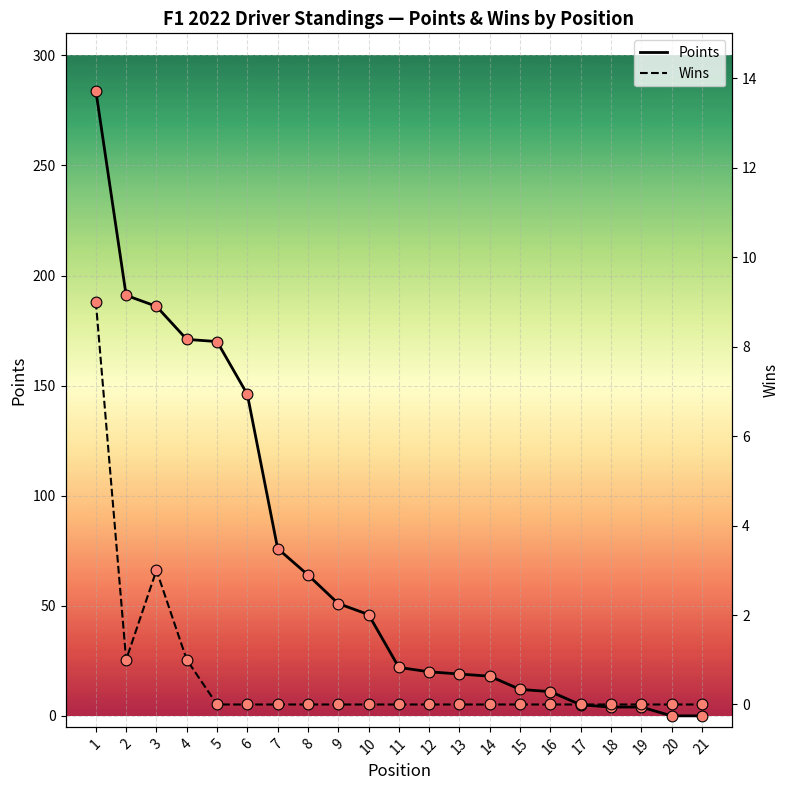

Is the value of Wins at 8 greater than the value of Points at 16?

No